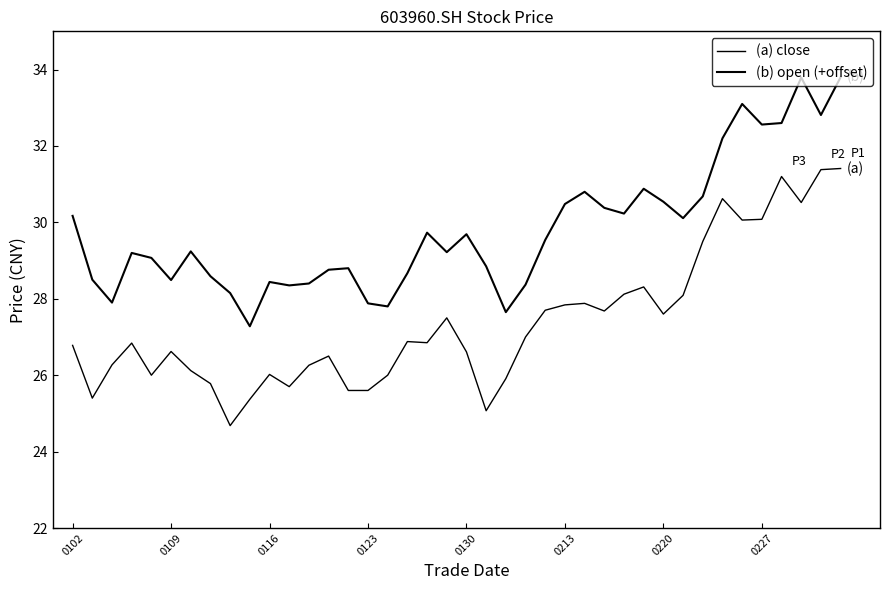

How many lines are shown in the chart?

2